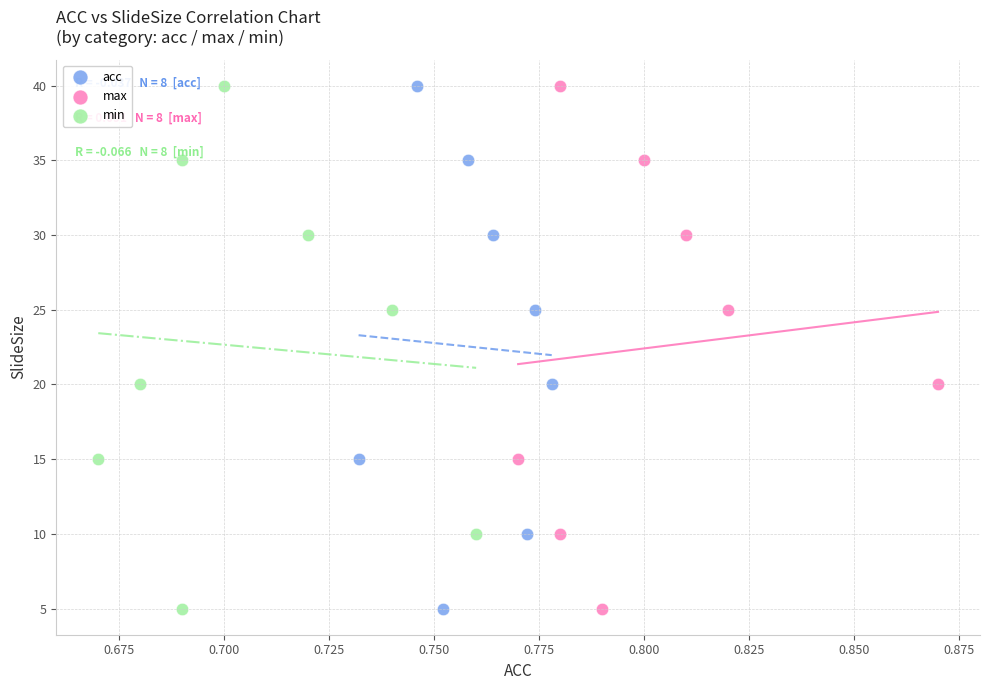

What are all the series names shown in the legend?

acc, max, min